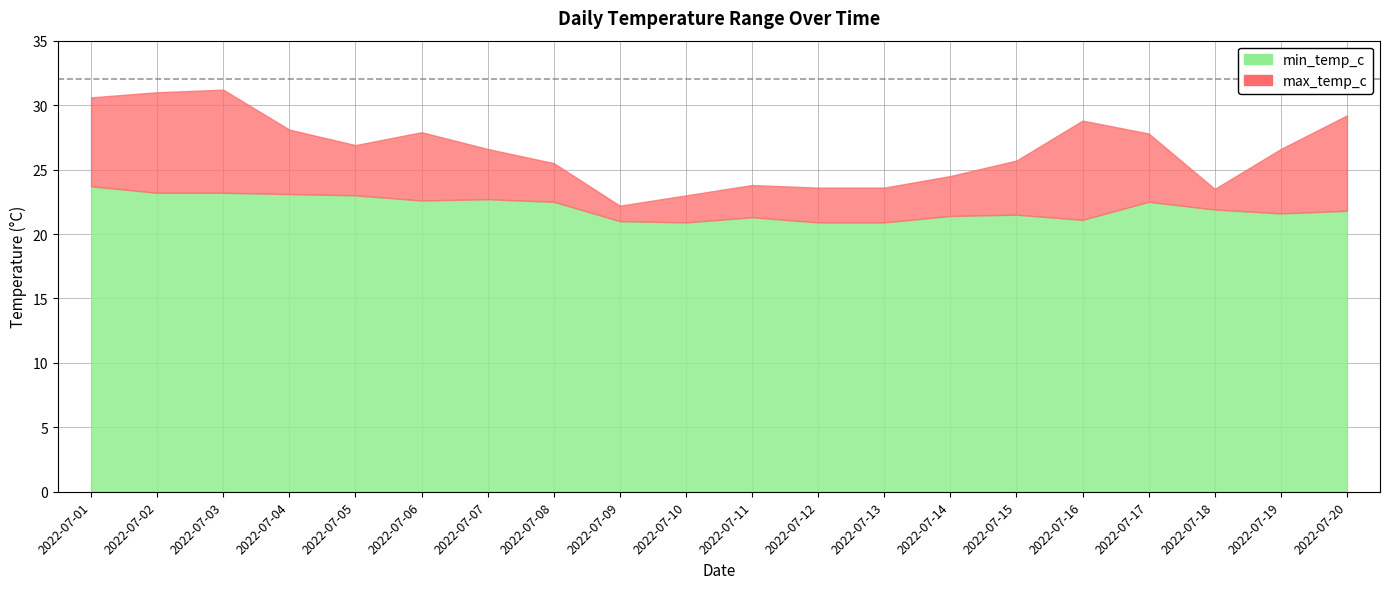

Is the value of max_temp_c at 2022-07-06 greater than the value of min_temp_c at 2022-07-02?

Yes